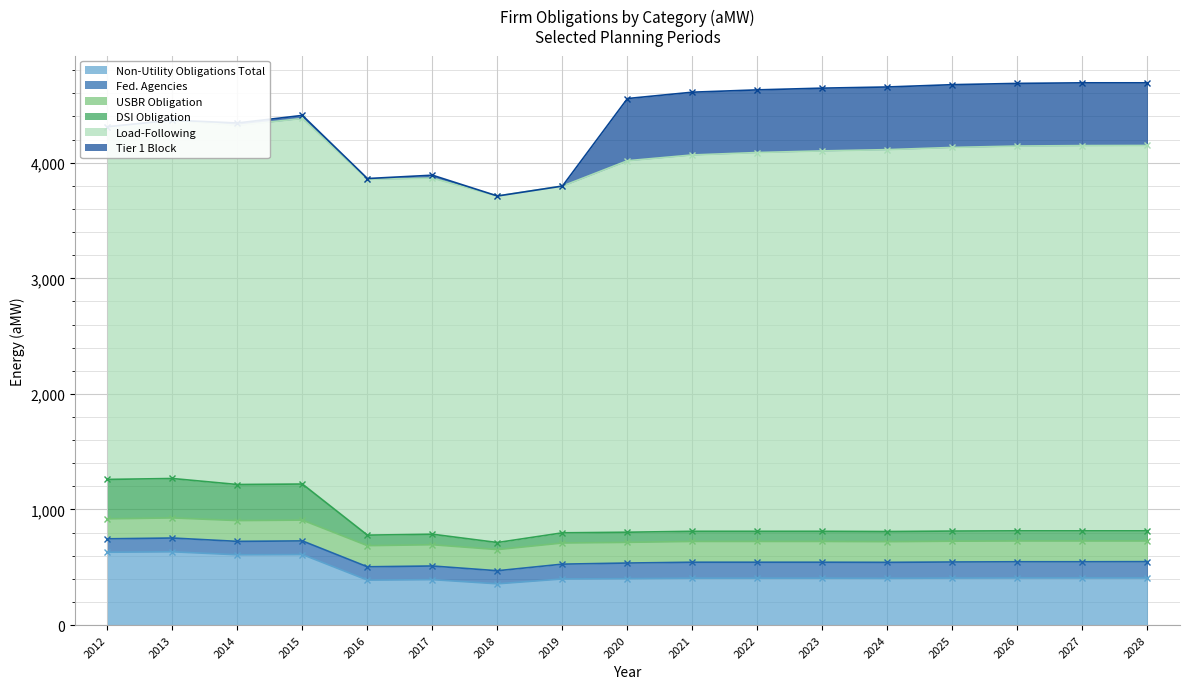

At 2022, list the series in order from smallest to largest.

DSI Obligation, Fed. Agencies, USBR Obligation, Non-Utility Obligations Total, Tier 1 Block, Load-Following